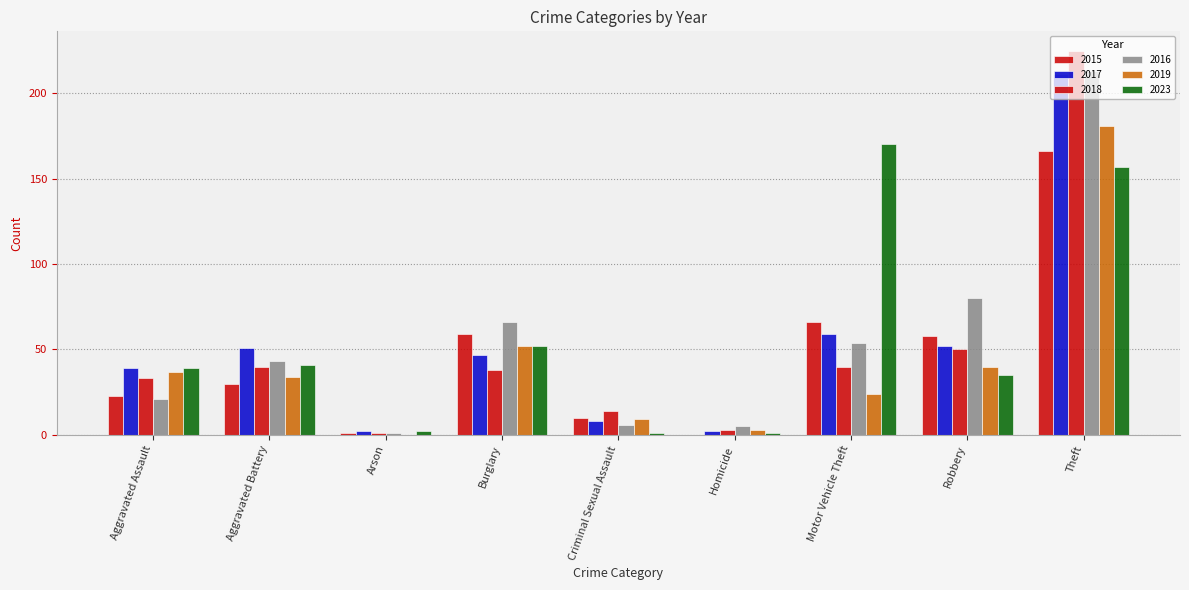

What is the label of the 1st bar from the left?

Aggravated Assault